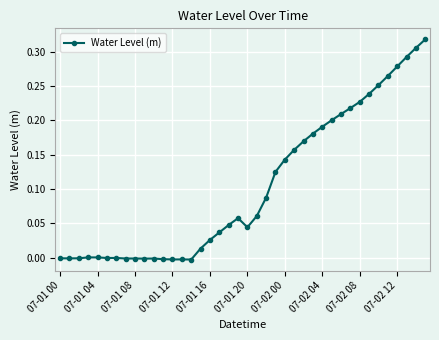

True or false: there are more than 0 points higher than both neighbors.

True